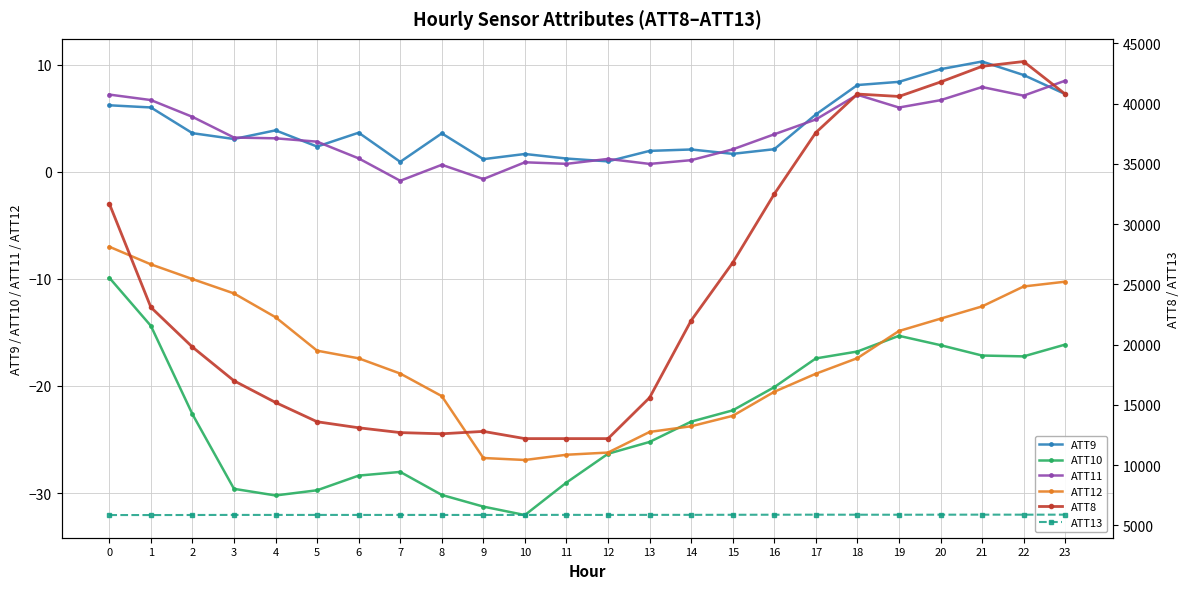

Rank the categories by ATT9 value from highest to lowest.

21, 20, 22, 19, 18, 23, 0, 1, 17, 4, 6, 2, 8, 3, 5, 16, 14, 13, 15, 10, 11, 9, 12, 7